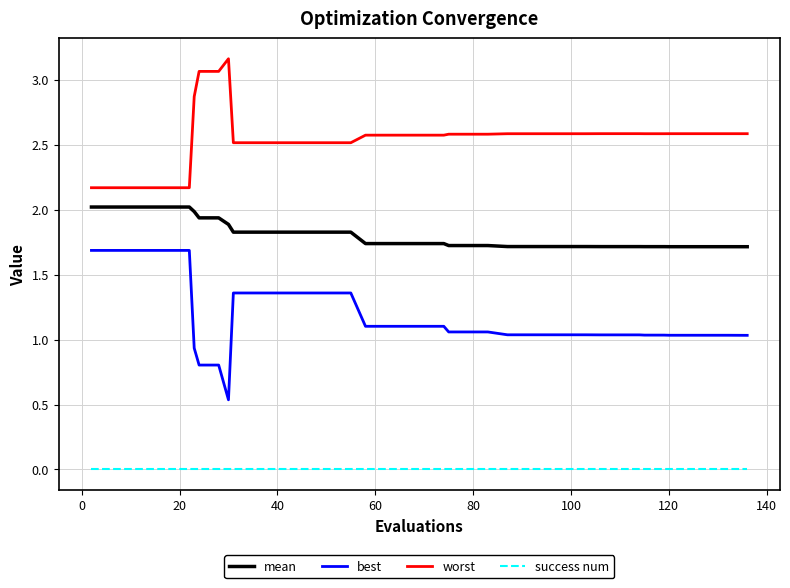

True or false: mean and success num intersect in this chart.

False